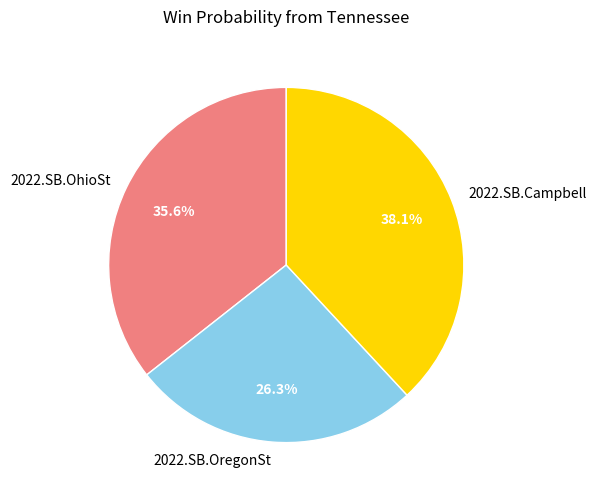

How many segments does this pie chart have?

3